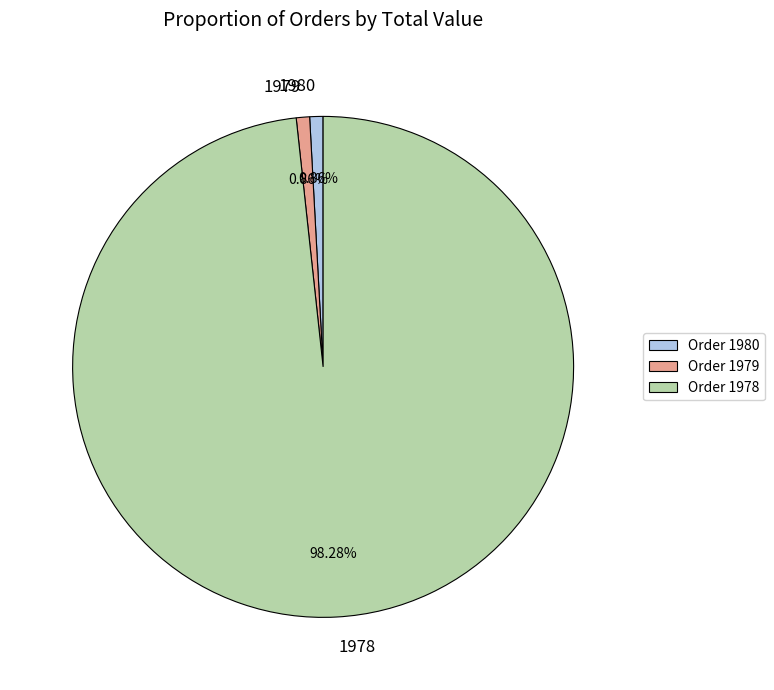

Is there any slice that represents more than half of the pie?

Yes